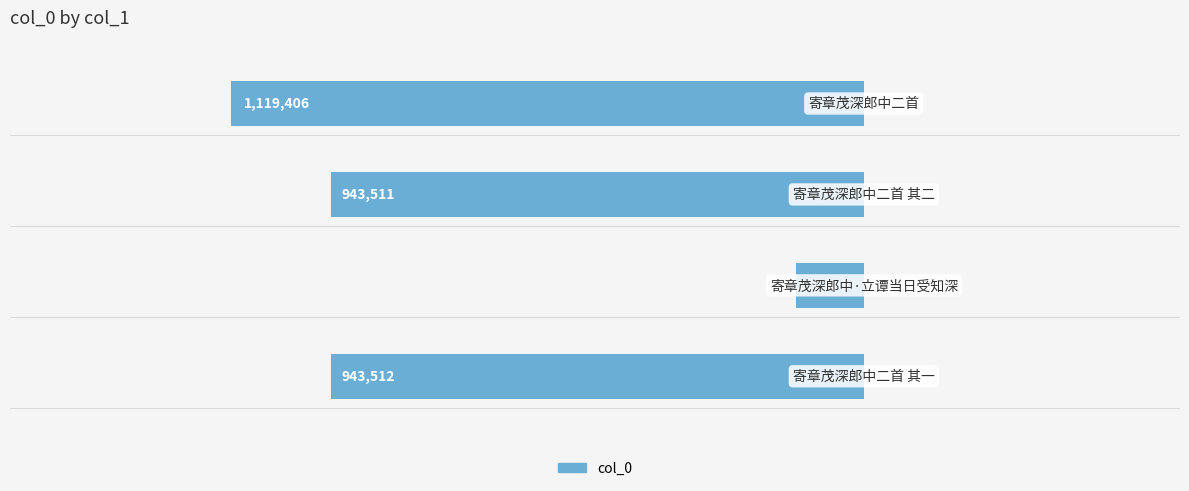

How many bars are there in total?

4